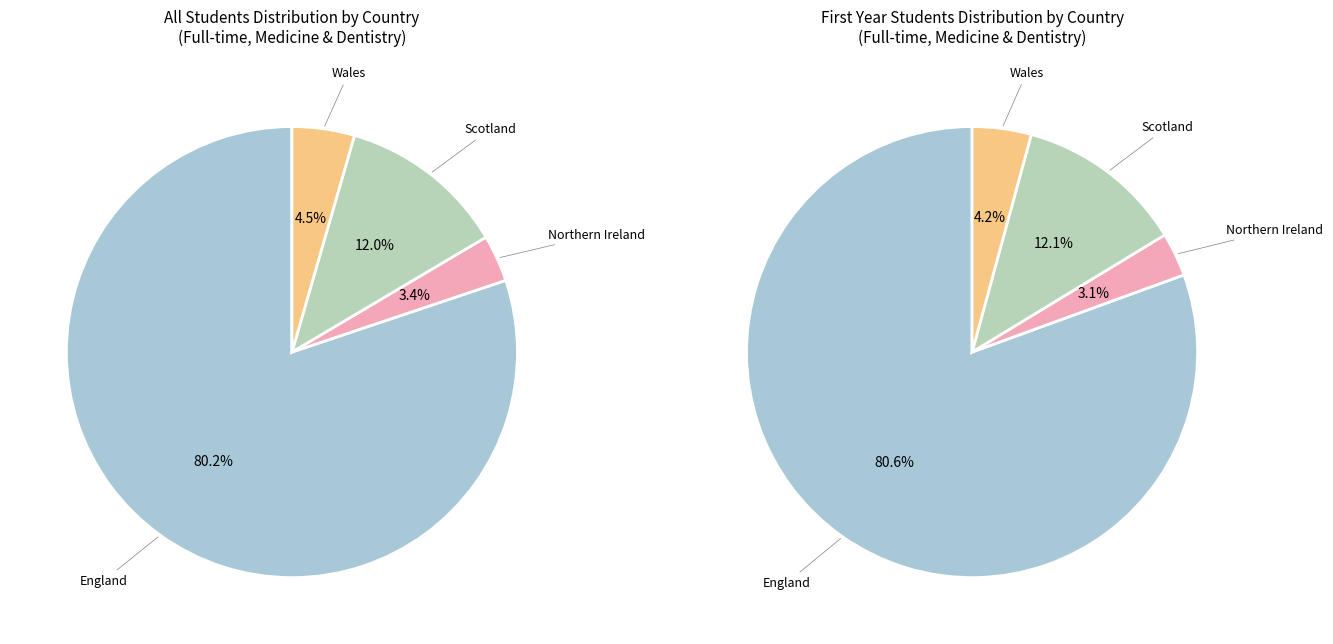

How much of the chart is everything except Scotland?

88.0%